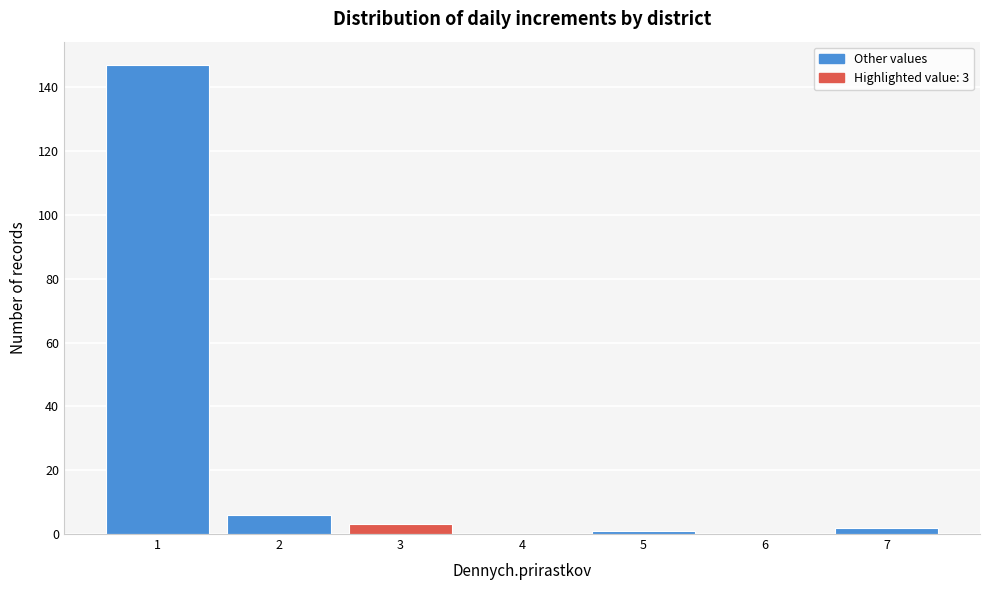

Over which range of the x-axis is the bar tallest?

0.5 to 1.5